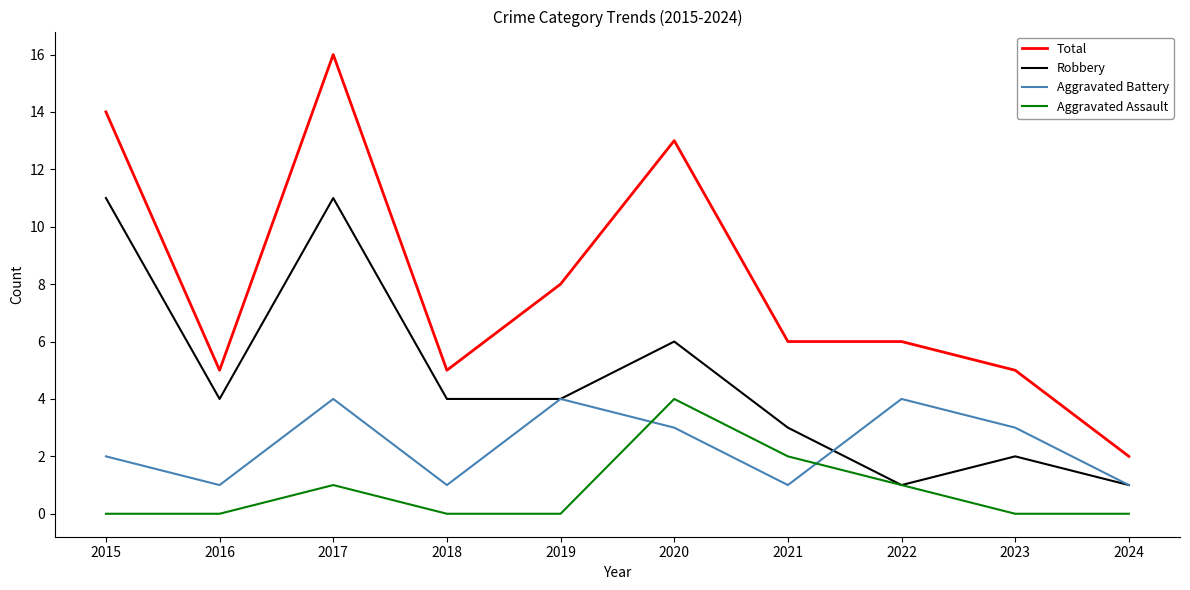

Reading right to left, what are all the values shown in this chart?

Total: 2	5	6	6	13	8	5	16	5	14
Robbery: 1	2	1	3	6	4	4	11	4	11
Aggravated Battery: 1	3	4	1	3	4	1	4	1	2
Aggravated Assault: 0	0	1	2	4	0	0	1	0	0